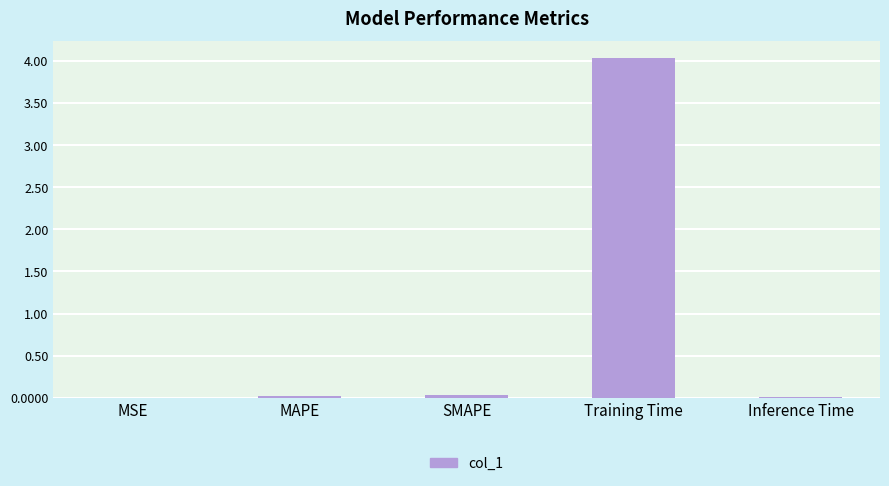

Which has a higher value, Training Time or MAPE?

Training Time